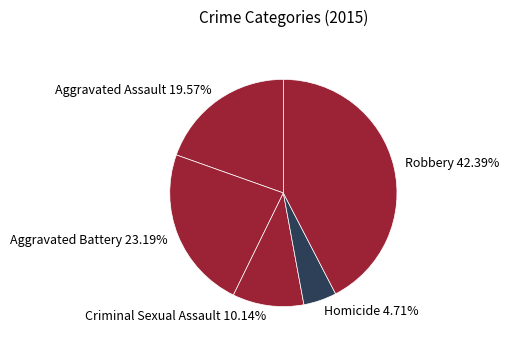

Count the number of slices in the pie.

5